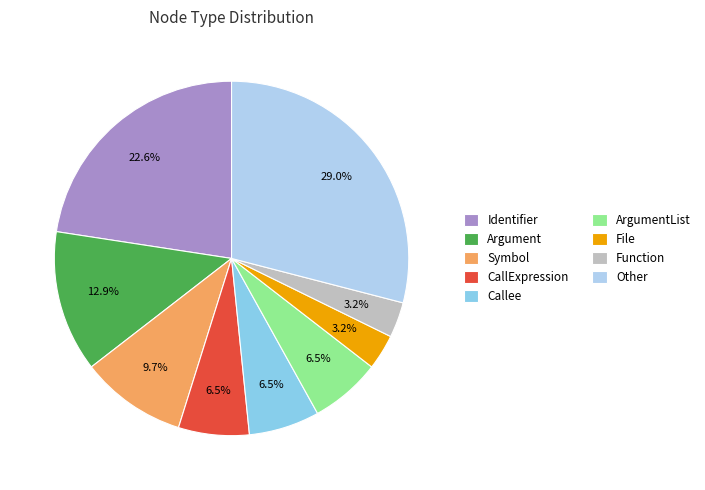

What portion of the pie excludes Argument?

87.1%